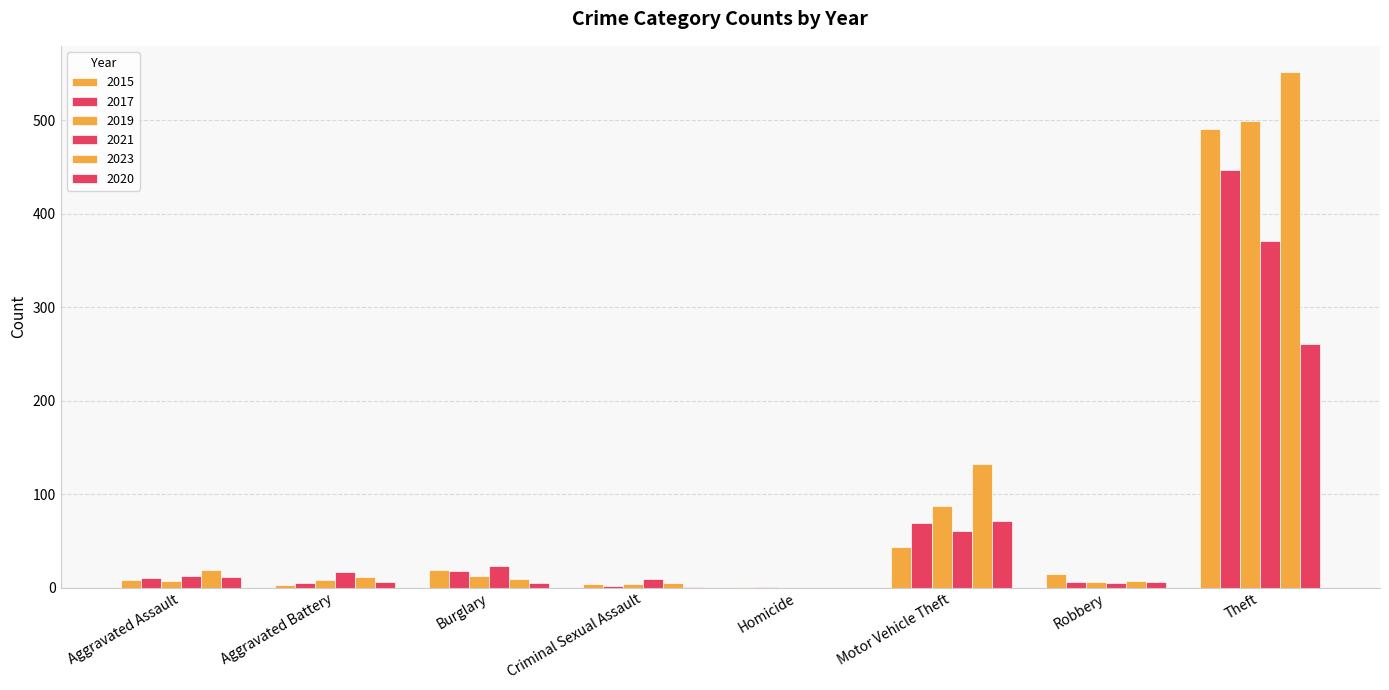

How many categories are shown in the chart?

8